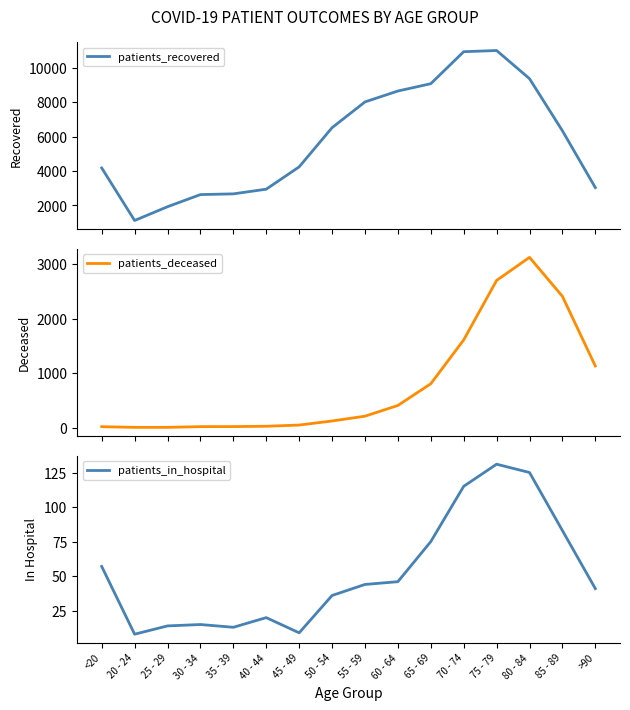

What is the difference between the highest and lowest values at 55 - 59?

7964